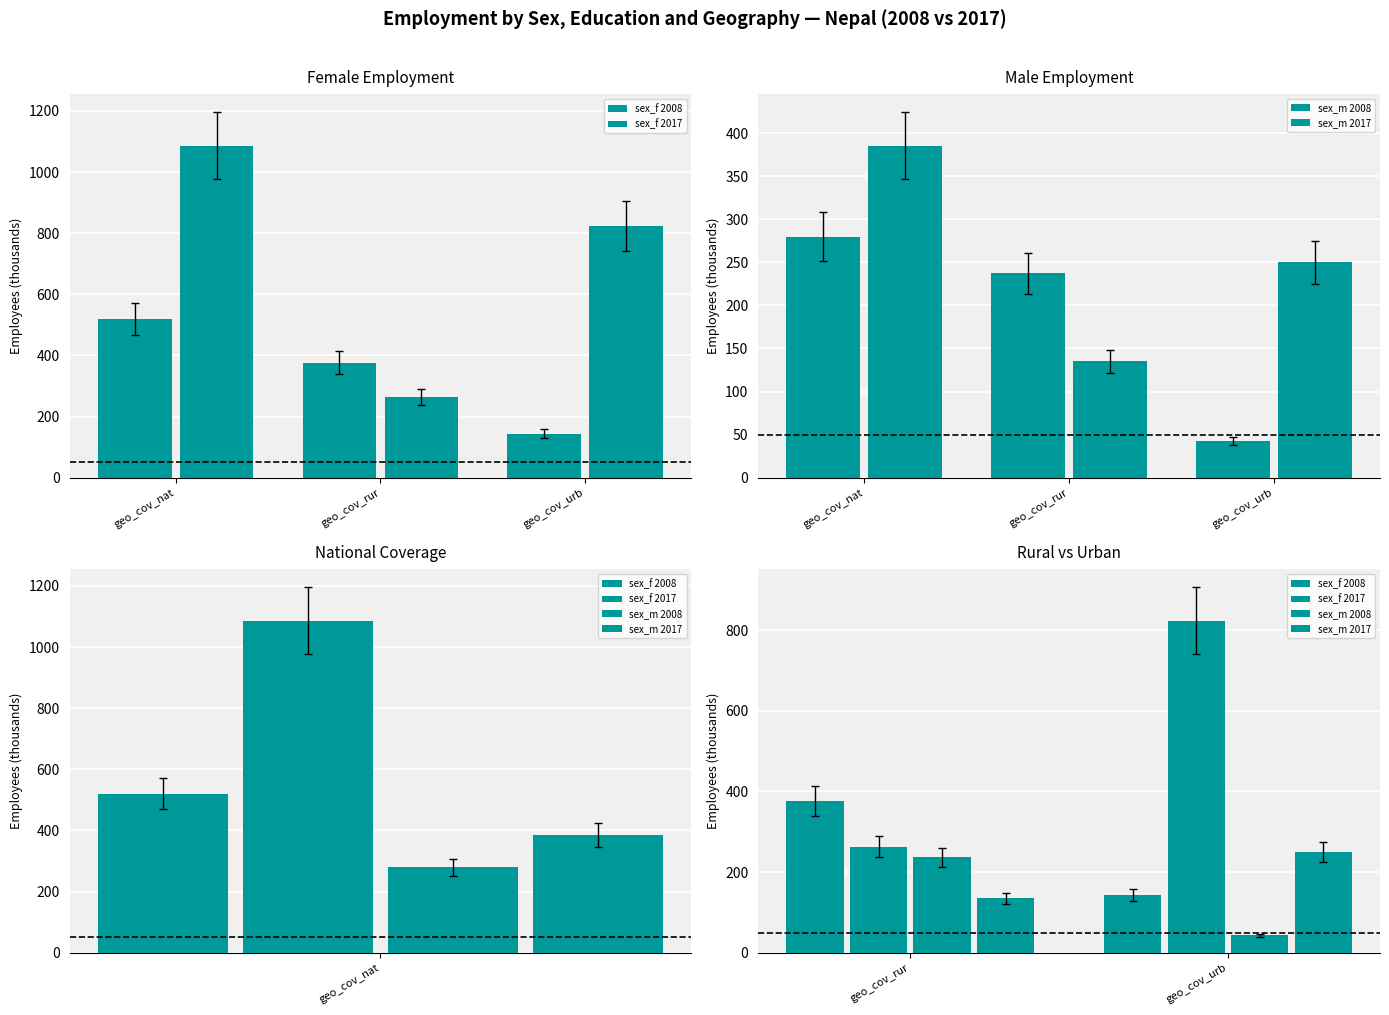

What is the label of the 1st bar from the left?

geo_cov_rur